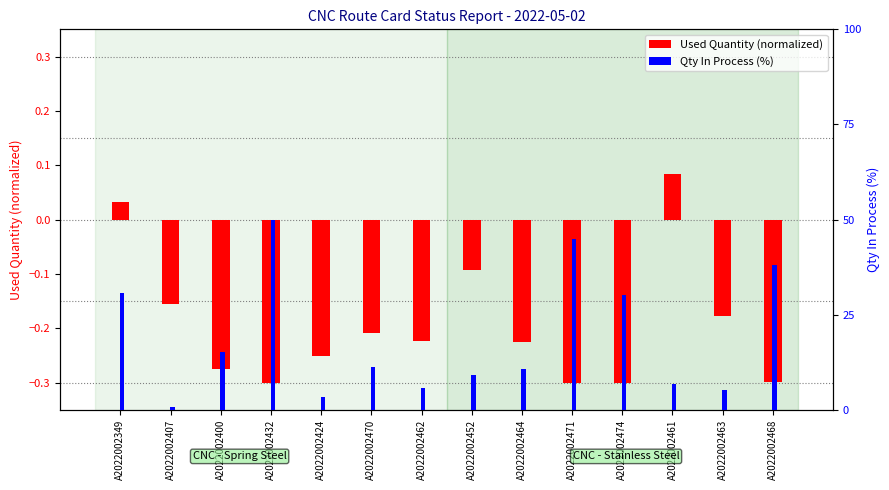

Between A2022002432 and A2022002461, which series saw the biggest shift?

Qty In Process (%)